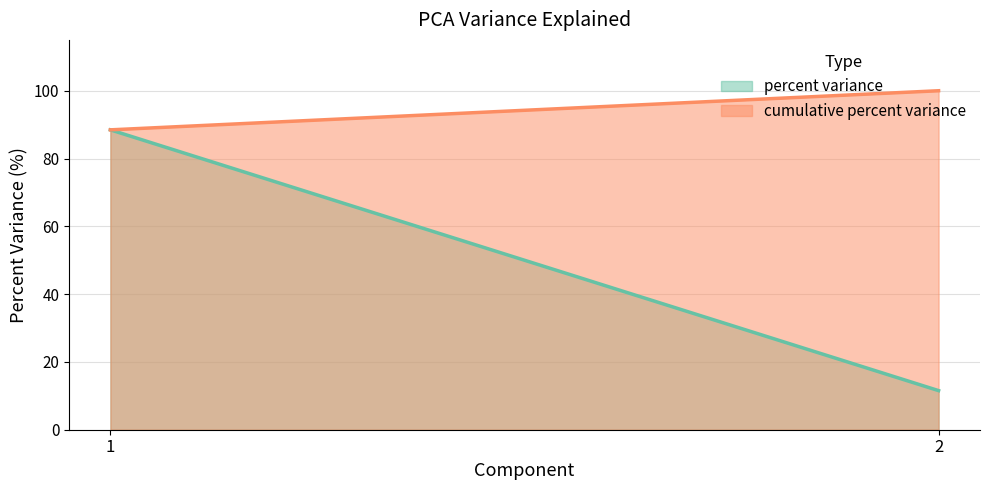

What is the average value of the cumulative percent variance series?

94.2